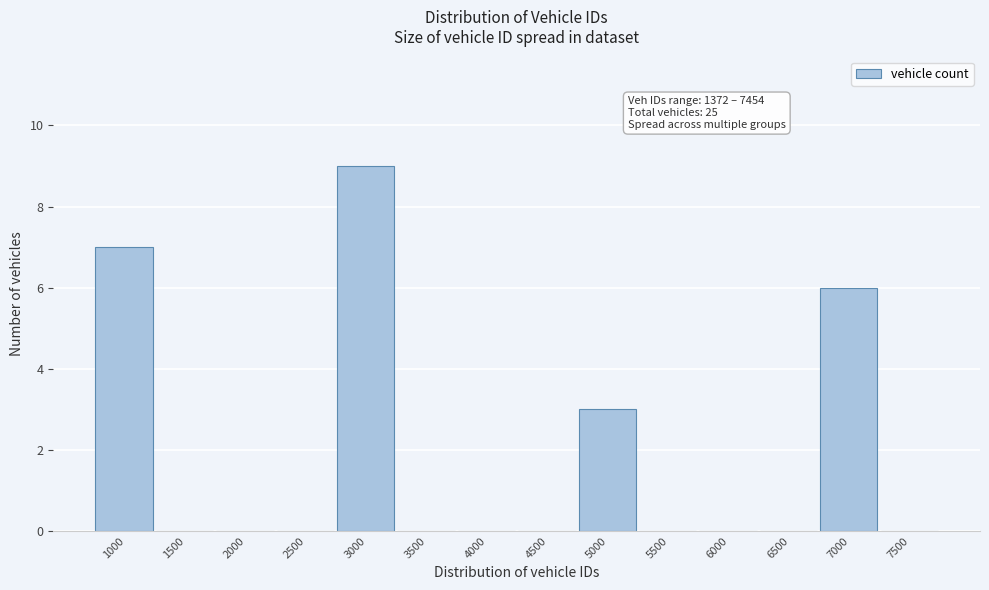

Reading right to left, list all the values displayed in this chart.

7500=0	7000=6	6500=0	6000=0	5500=0	5000=3	4500=0	4000=0	3500=0	3000=9	2500=0	2000=0	1500=0	1000=7